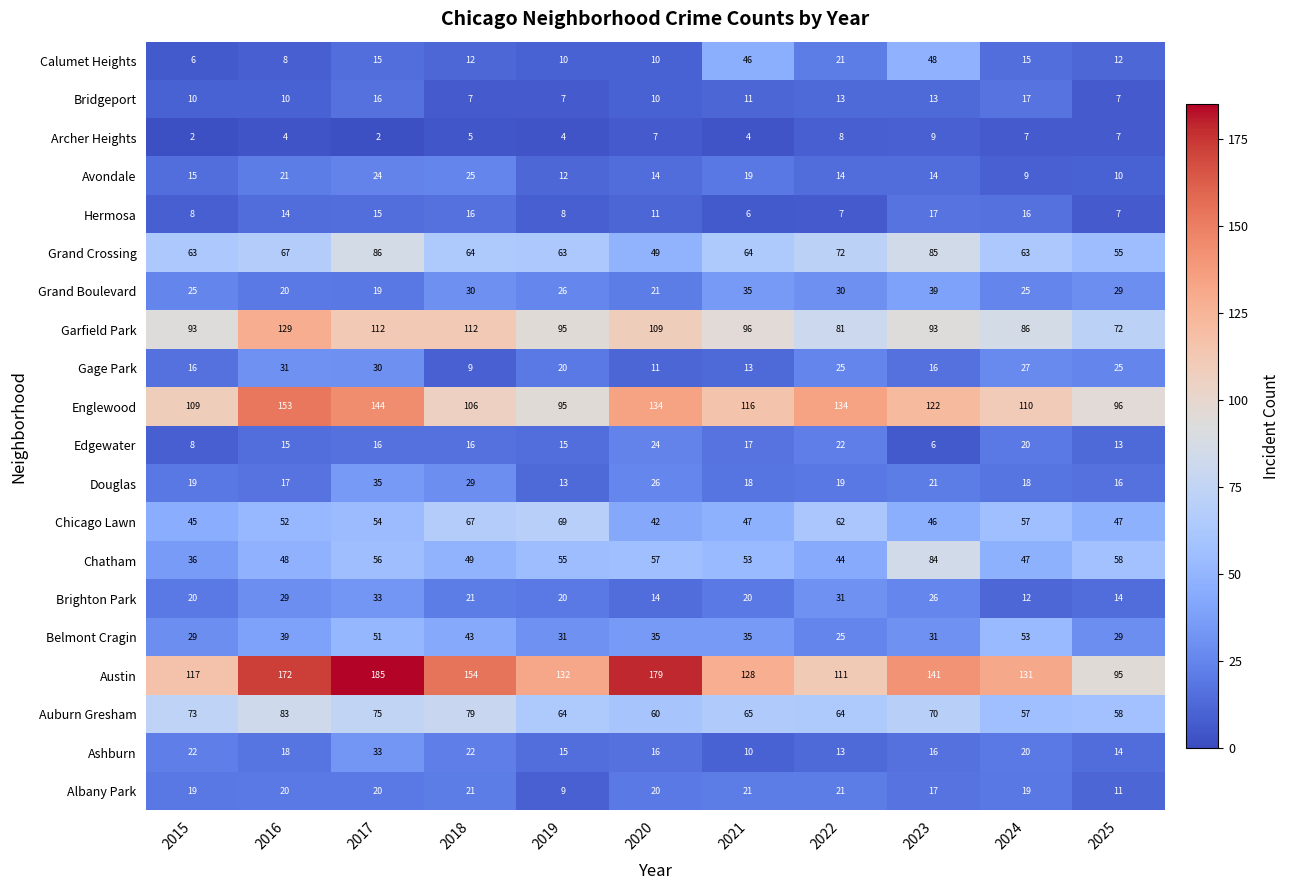

What is the approximate value of Grand Crossing at 2024, to the nearest 5?

65